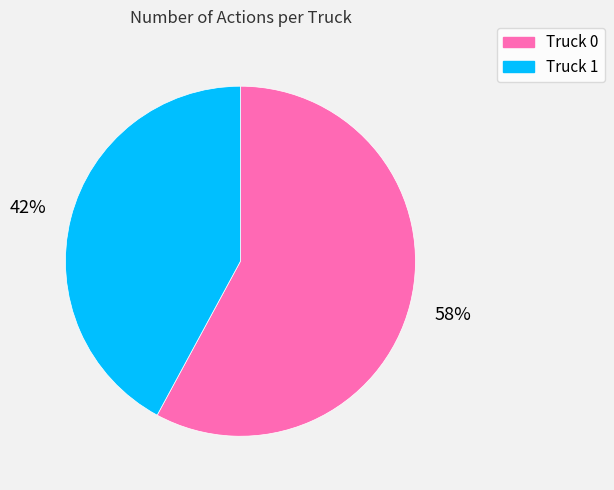

How many segments does this pie chart have?

2